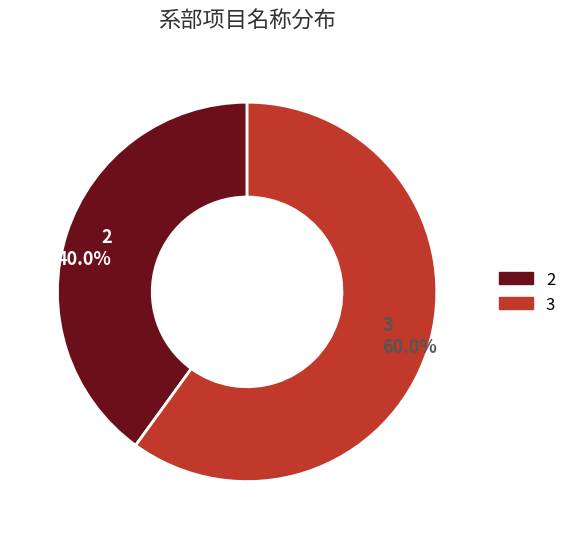

To the nearest percent, what is the difference between the largest and smallest slice percentages?

20%